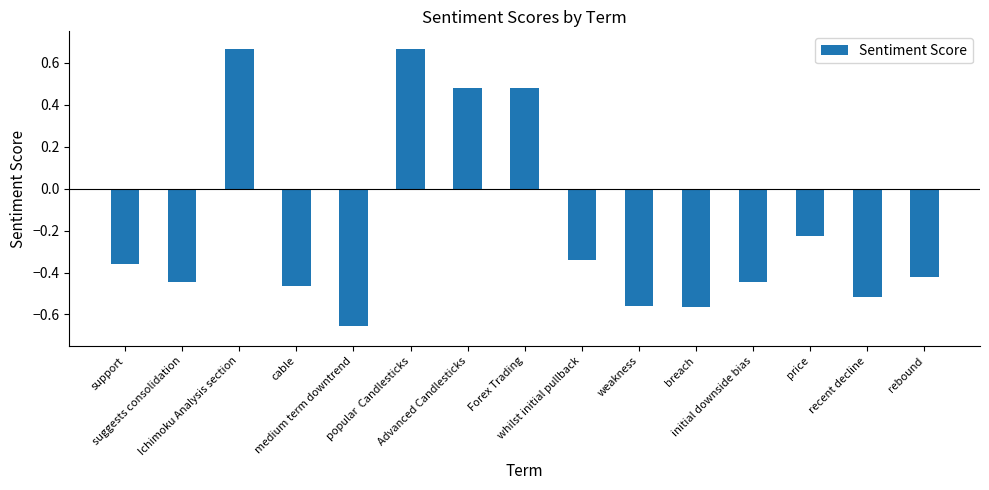

What is the difference between the maximum and second lowest values?

1.2